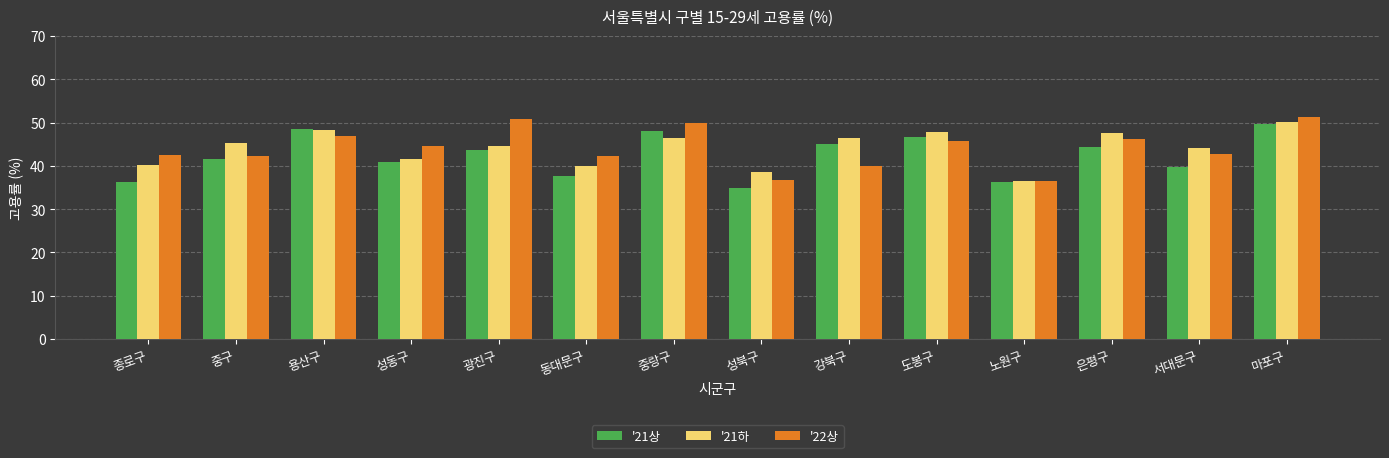

How many values in the '21하 series are below 45?

7